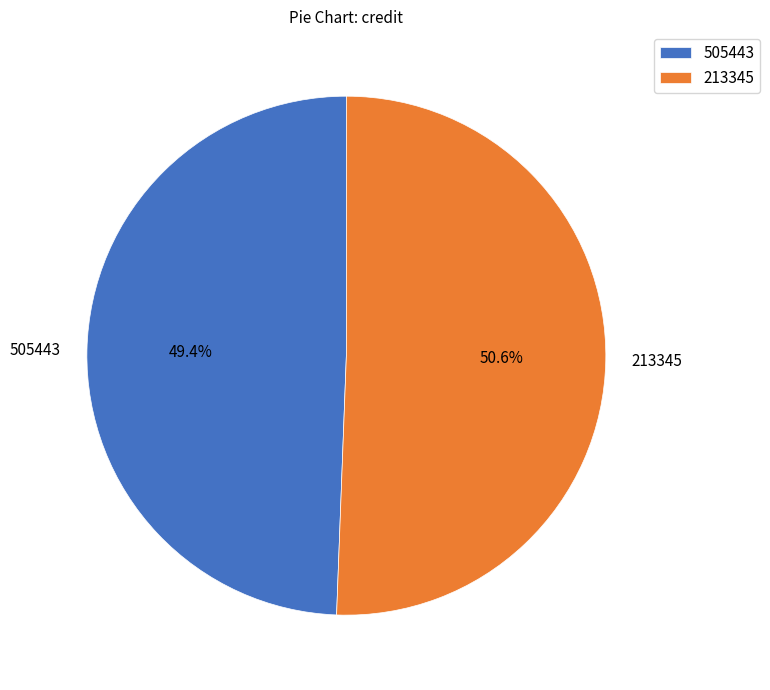

Is 213345 the majority of the pie?

Yes